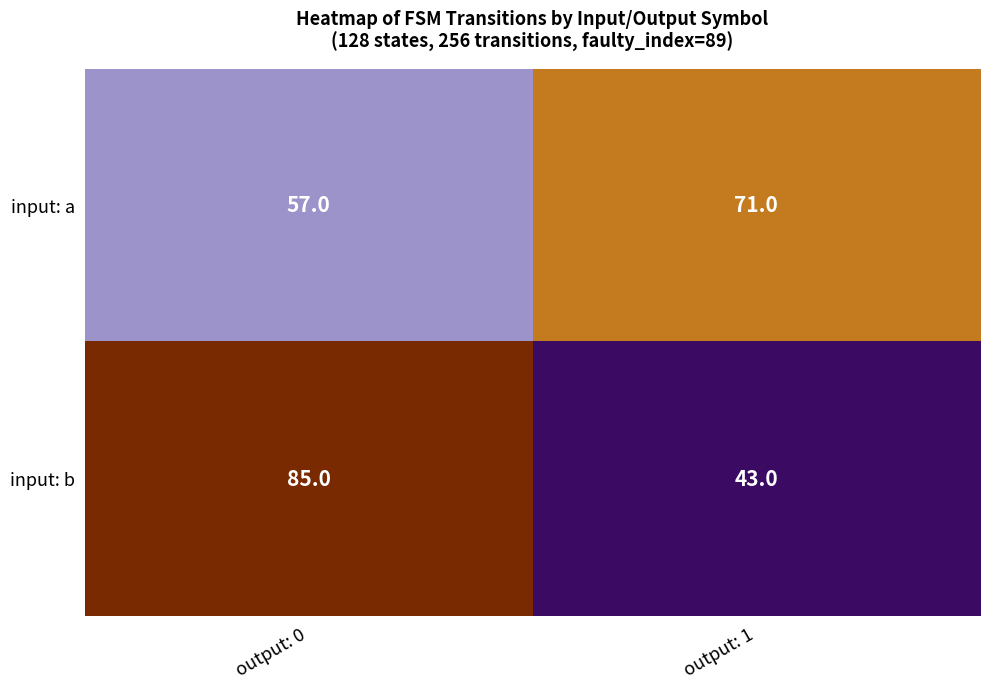

Which category has the lowest value across all series?

output: 1